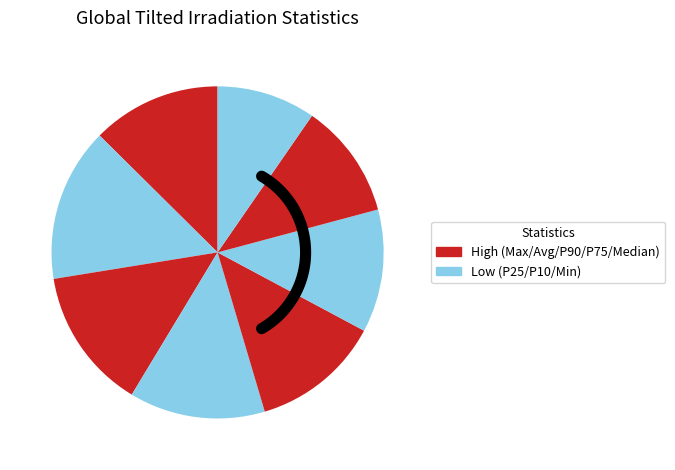

To the nearest percent, what is the difference between the Minimum and Average slice percentages?

3%